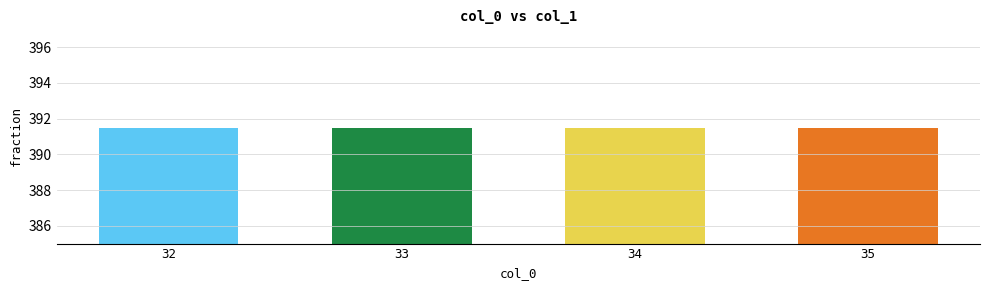

Is it true that the value at 33 is 557?

False